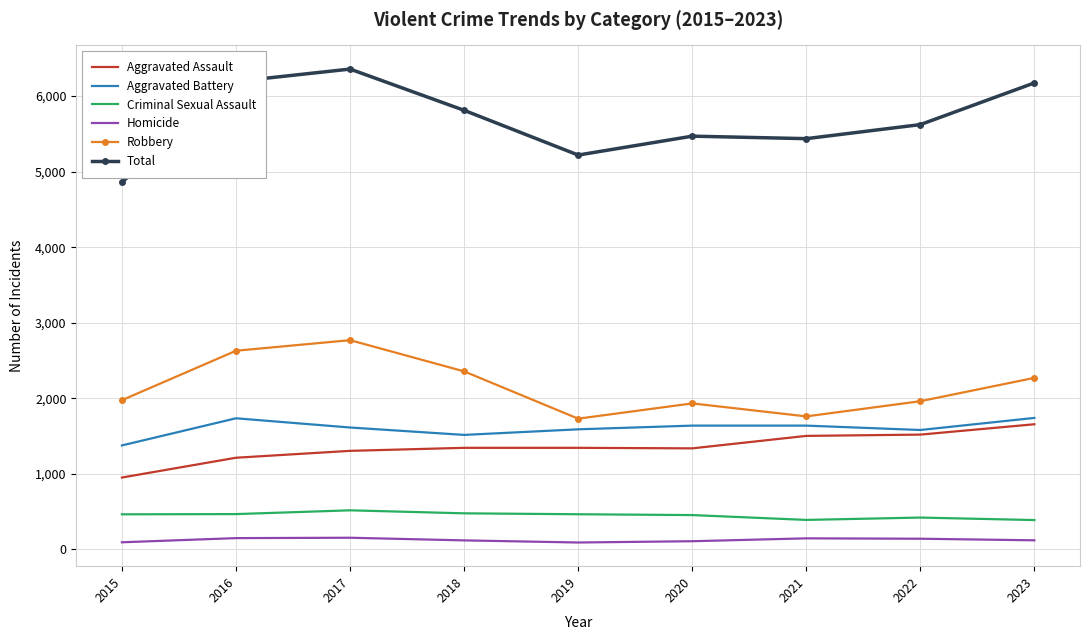

True or false: Aggravated Battery and Total intersect in this chart.

False